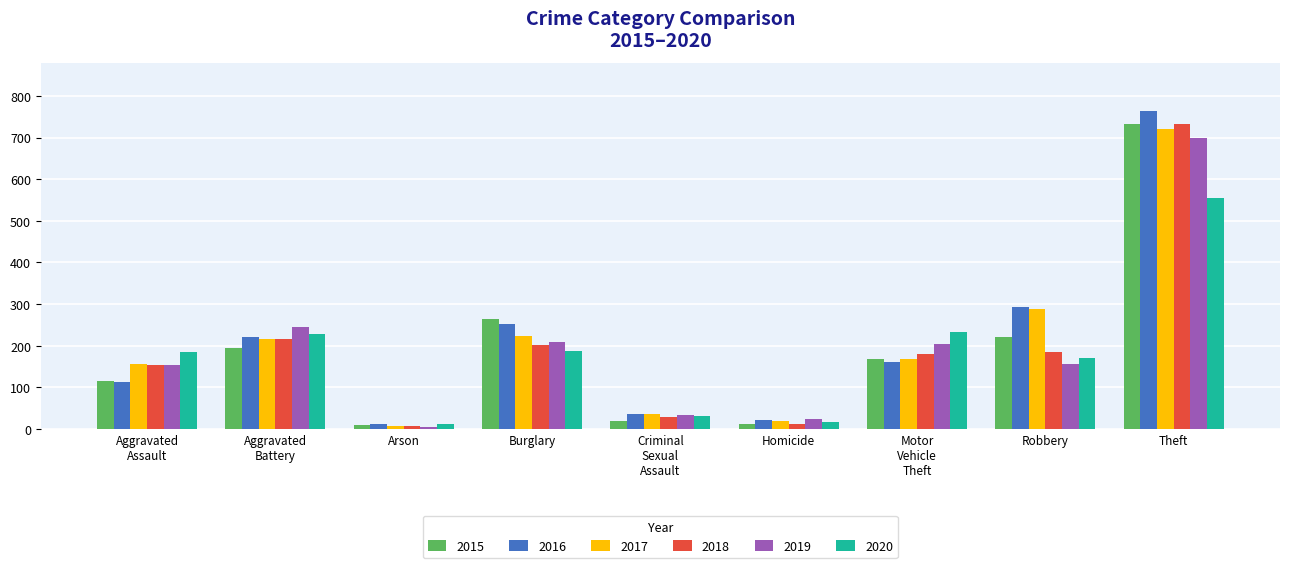

At which label is 2017 closest to 363?

Robbery